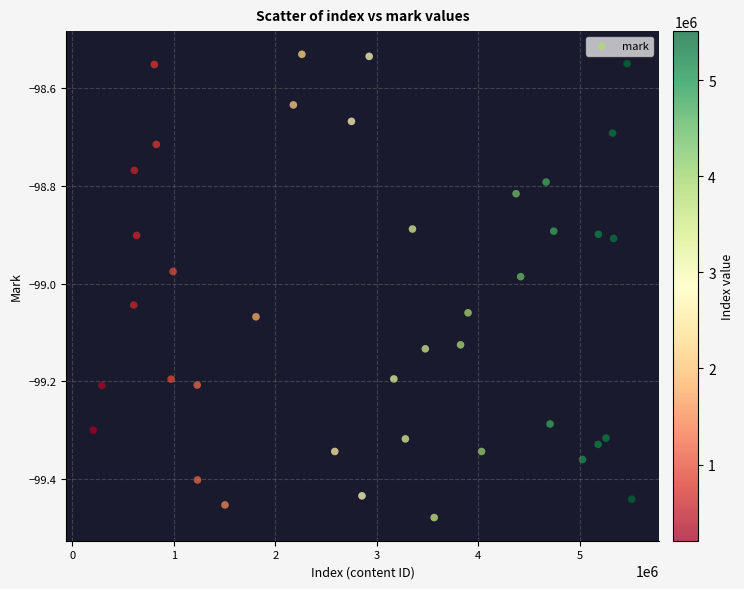

What is the range of Y values (max minus min)?

0.9